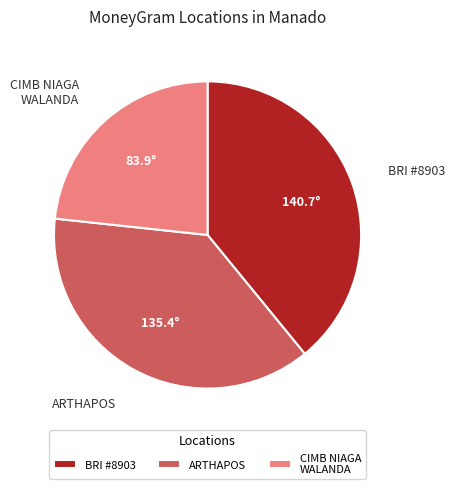

The CIMB NIAGA WALANDA slice represents 23% of the pie. True or false?

True